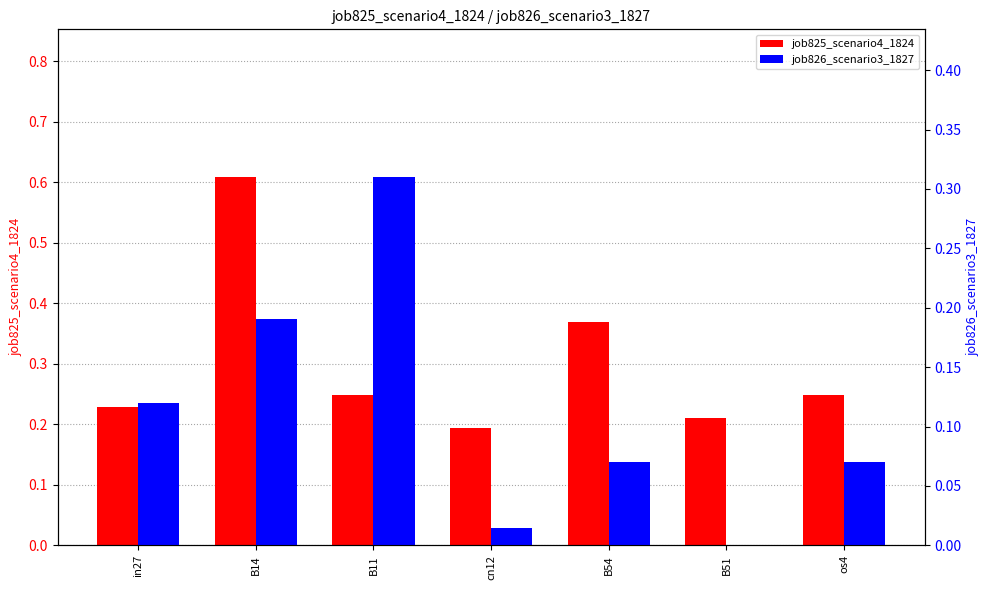

Is it true that job825_scenario4_1824 equals 0.2 at cn12?

True